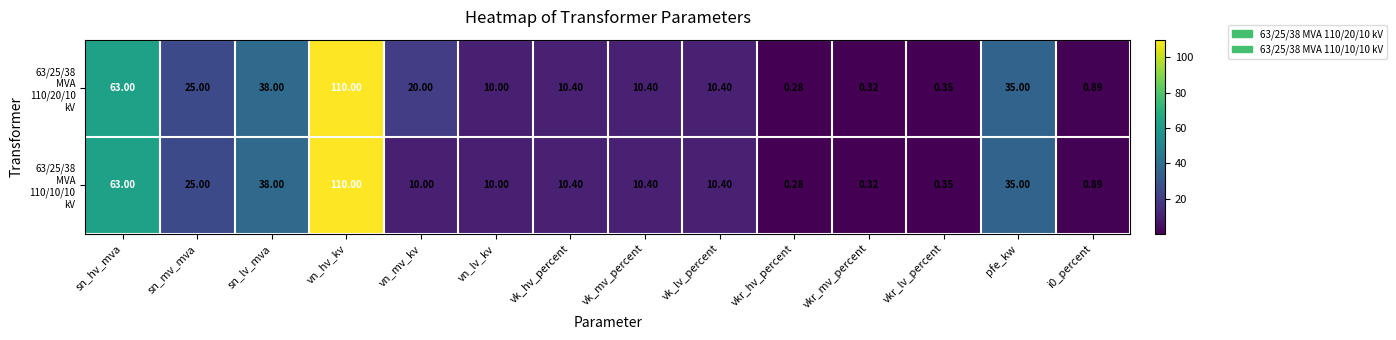

How many categories are shown in the chart?

14